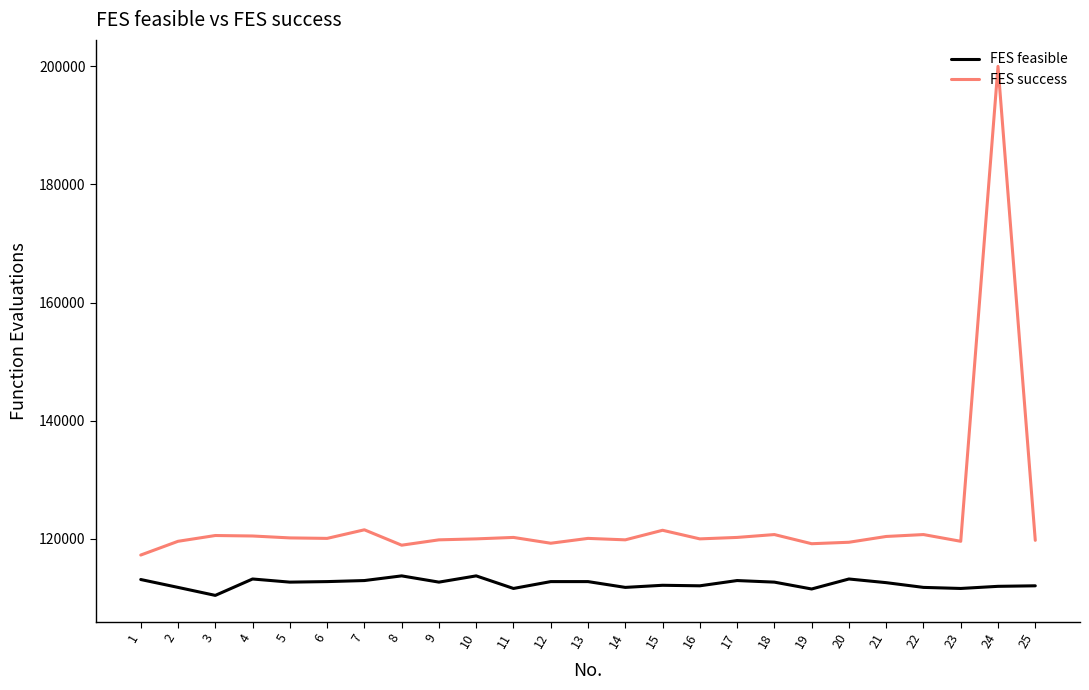

How many lines are shown in the chart?

2